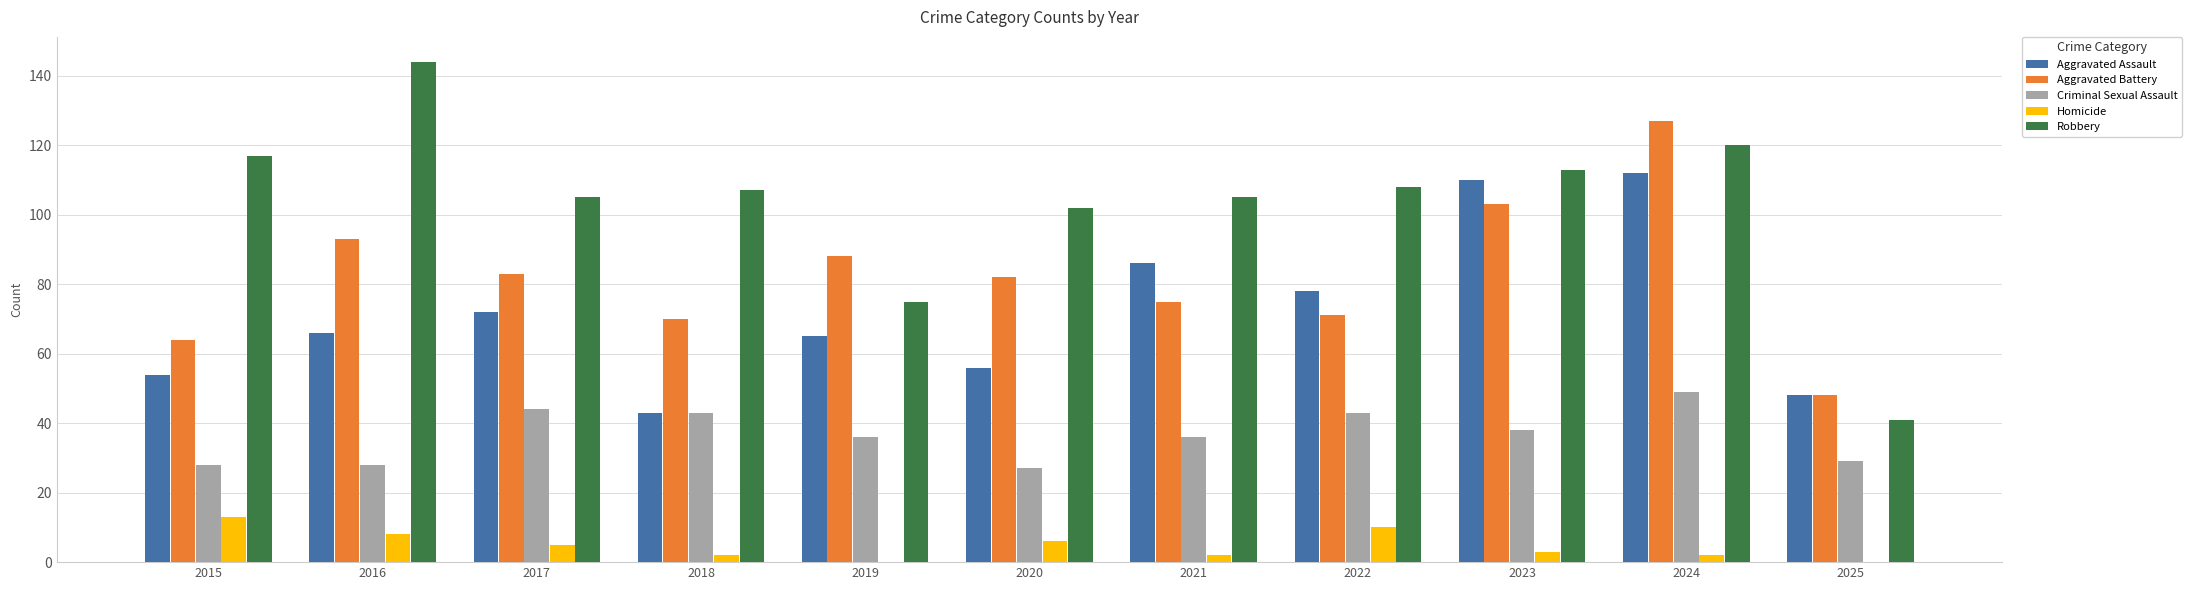

Reading left to right, extract all data points from this chart.

Aggravated Assault: 54	66	72	43	65	56	86	78	110	112	48
Aggravated Battery: 64	93	83	70	88	82	75	71	103	127	48
Criminal Sexual Assault: 28	28	44	43	36	27	36	43	38	49	29
Homicide: 13	8	5	2	0	6	2	10	3	2	0
Robbery: 117	144	105	107	75	102	105	108	113	120	41